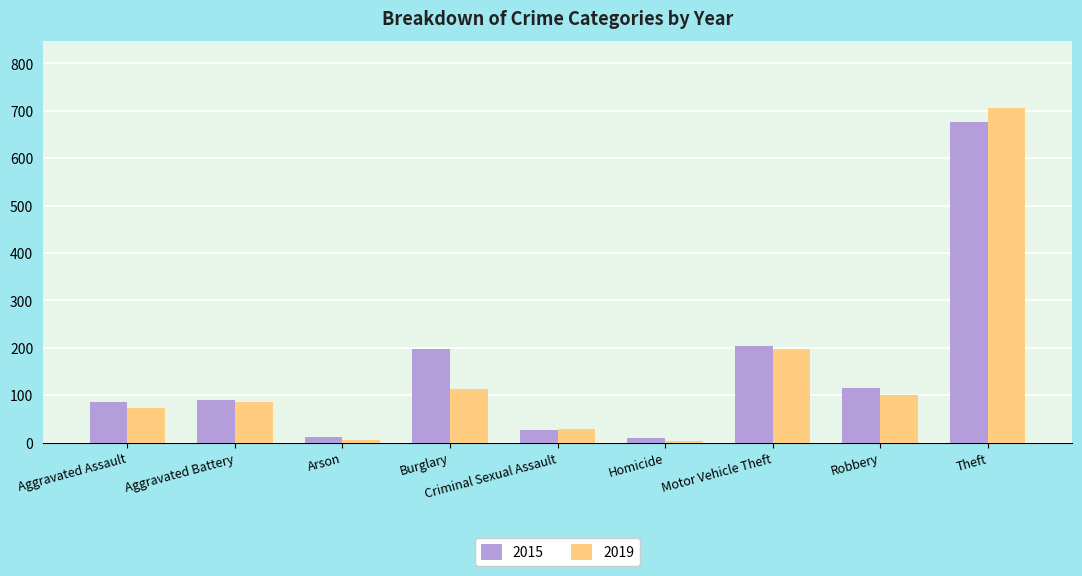

What position from the left is Aggravated Battery?

2